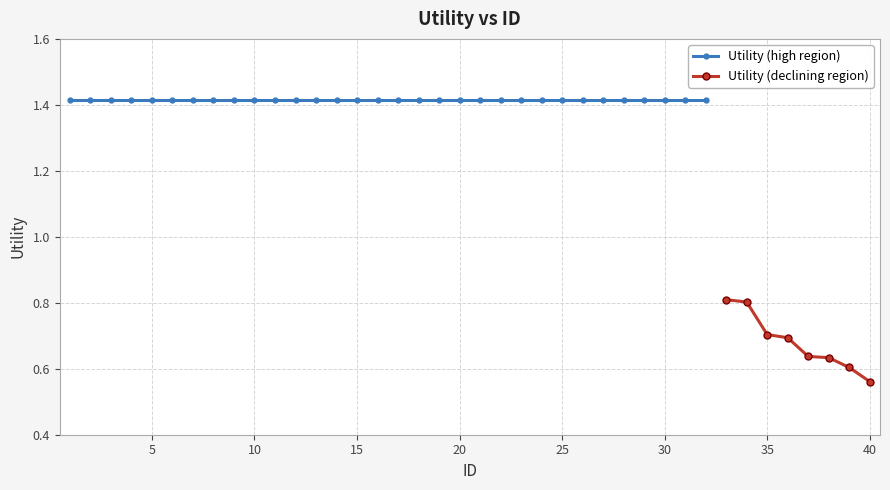

How many values are between 1 and 2?

32